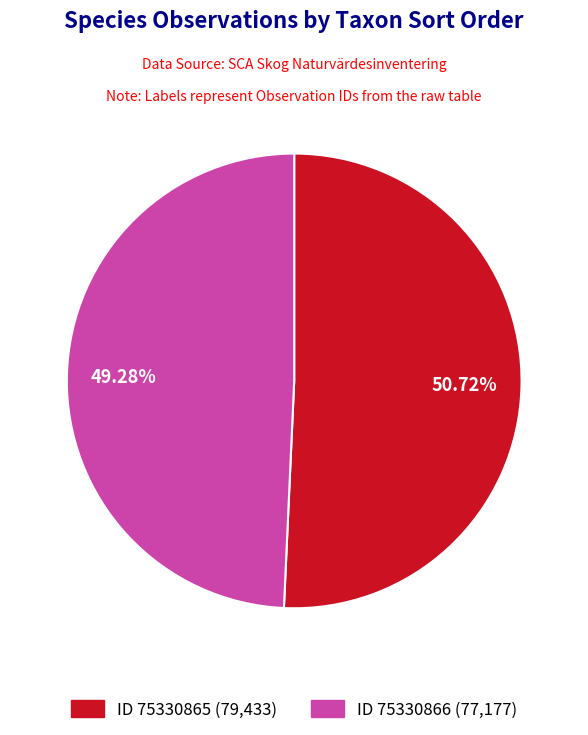

Does any single category account for the majority?

Yes